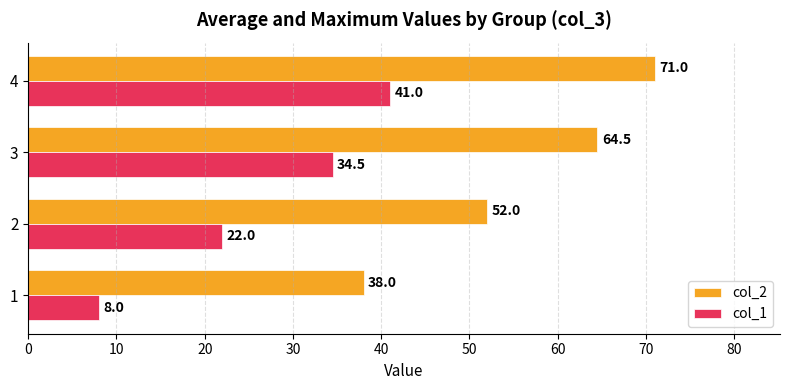

How many data points in col_2 are above 64?

2